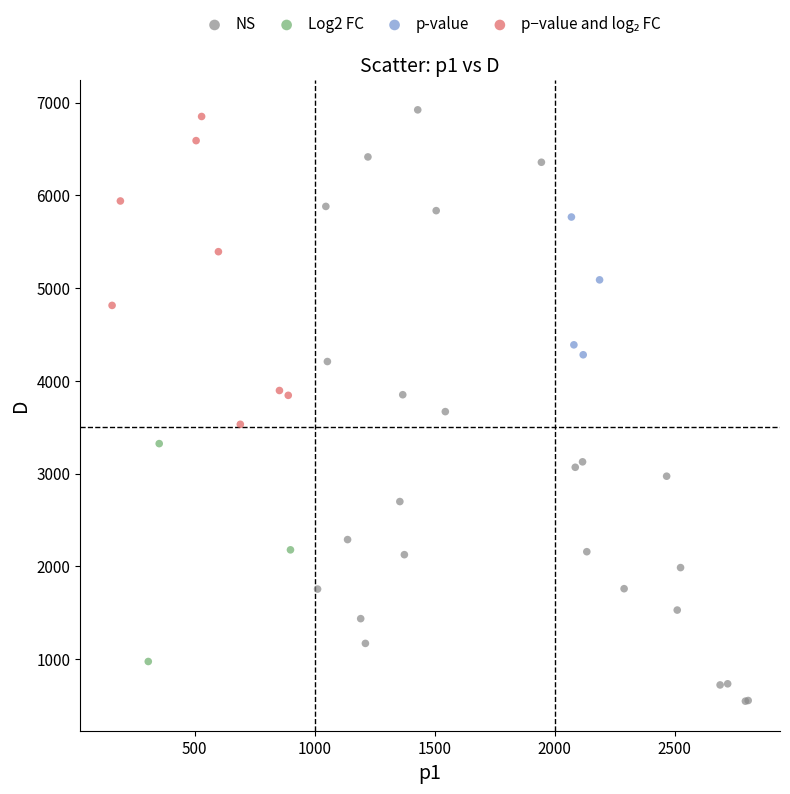

Which series reaches the minimum Y coordinate?

NS